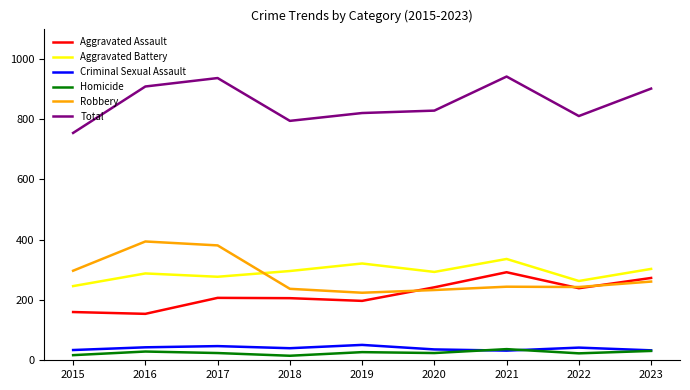

True or false: Aggravated Battery and Aggravated Assault intersect in this chart.

False